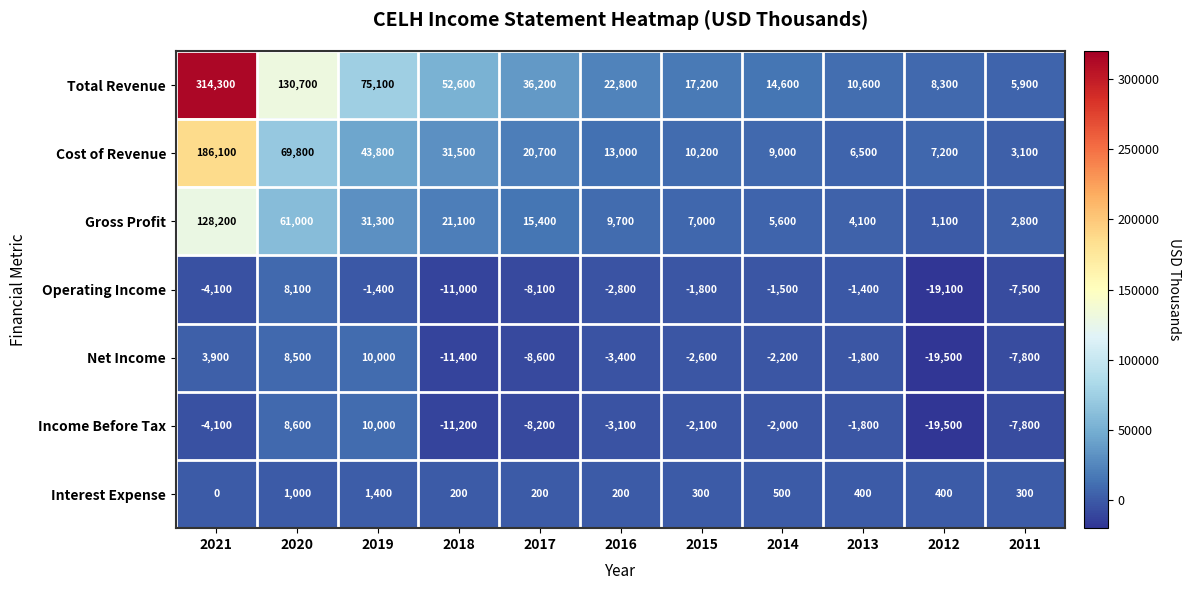

How many data points in Cost of Revenue are less than 13000?

5